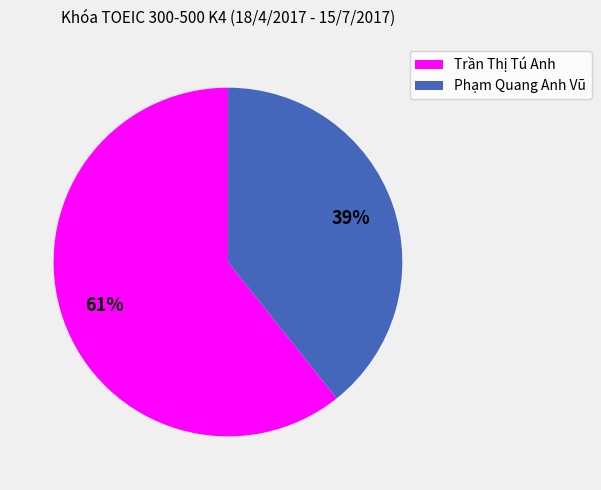

True or false: Trần Thị Tú Anh accounts for 61% of the total.

True